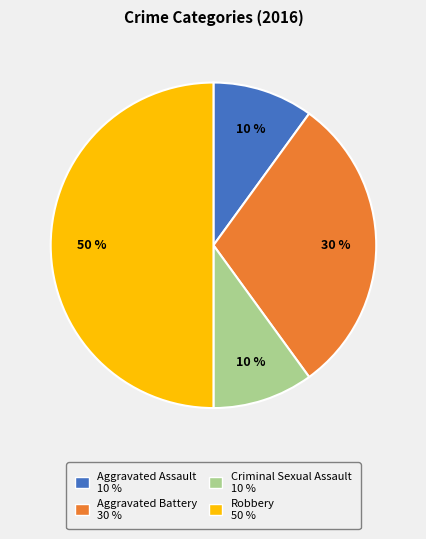

Does Aggravated Assault account for over 50% of the chart?

No